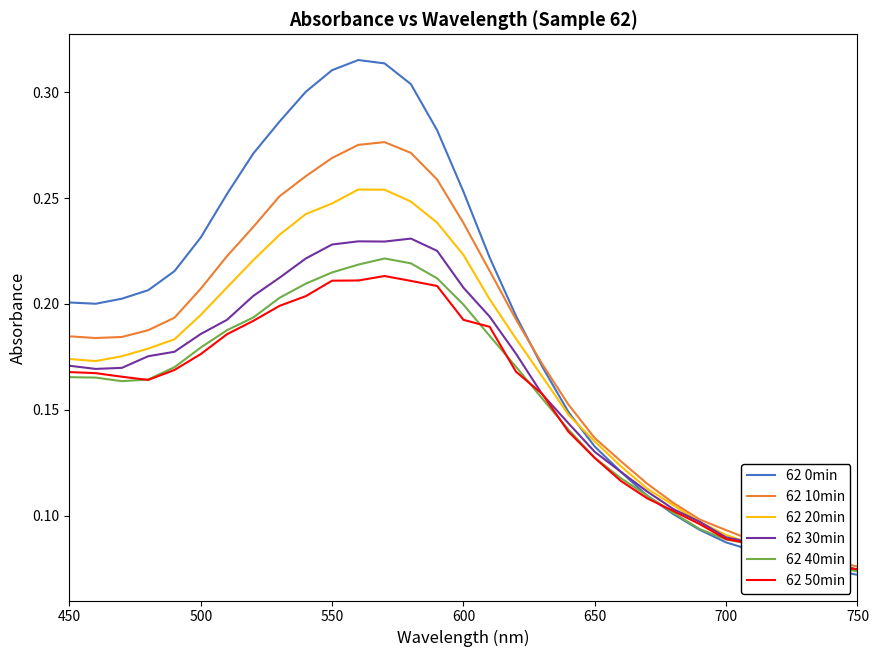

Which series has the largest range (max minus min)?

62 0min